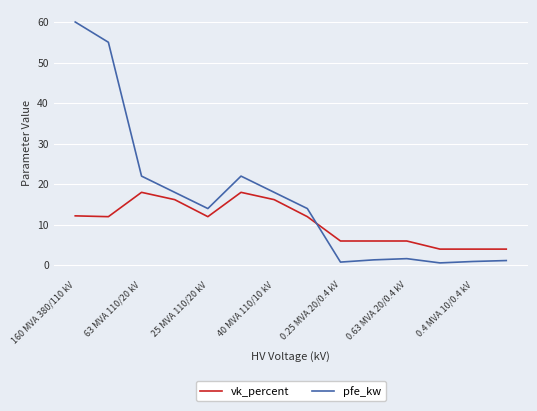

Which series has the largest total across all categories?

pfe_kw